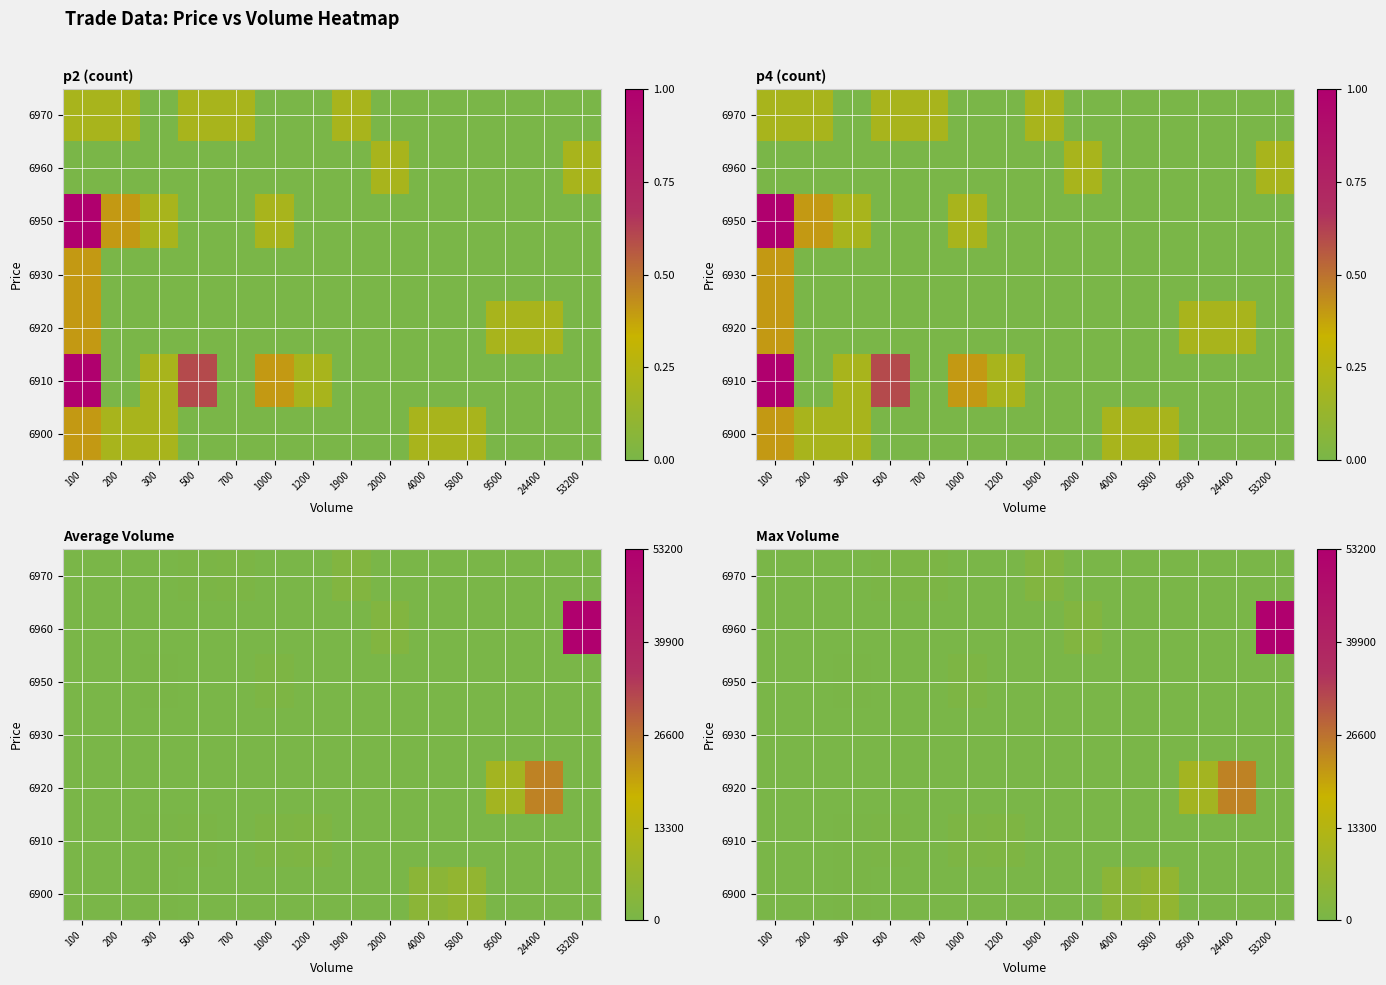

How many distinct data groups are displayed?

7